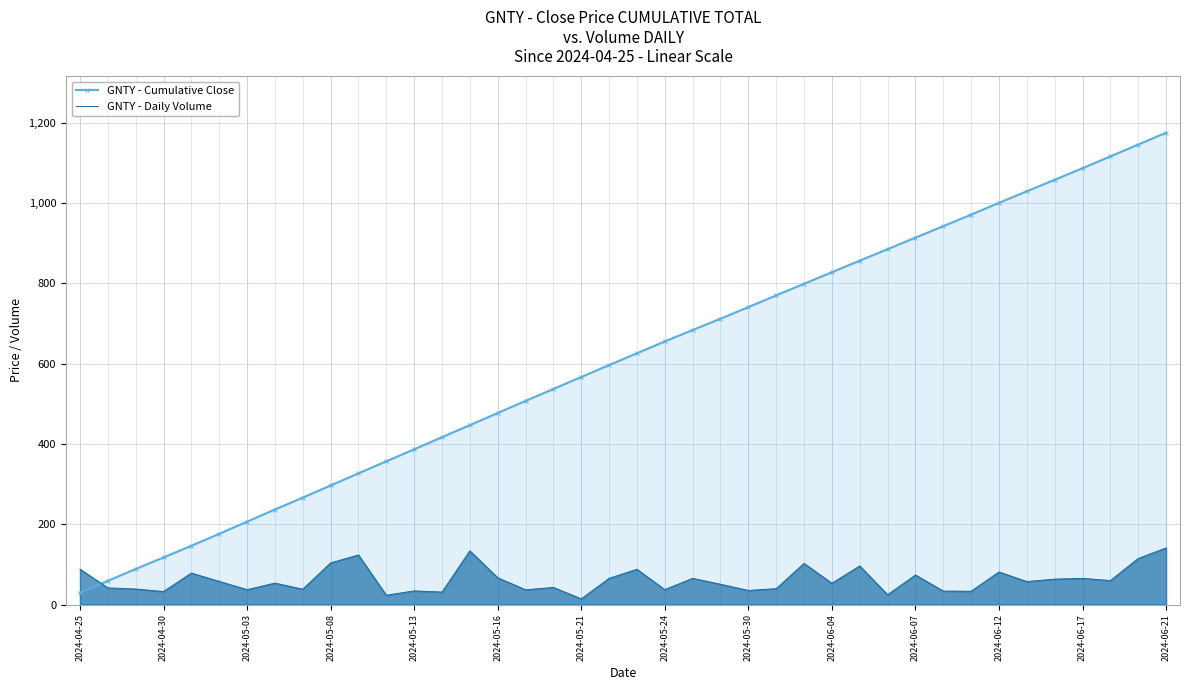

What is the difference between the highest and lowest values at 2024-05-16?

410.1